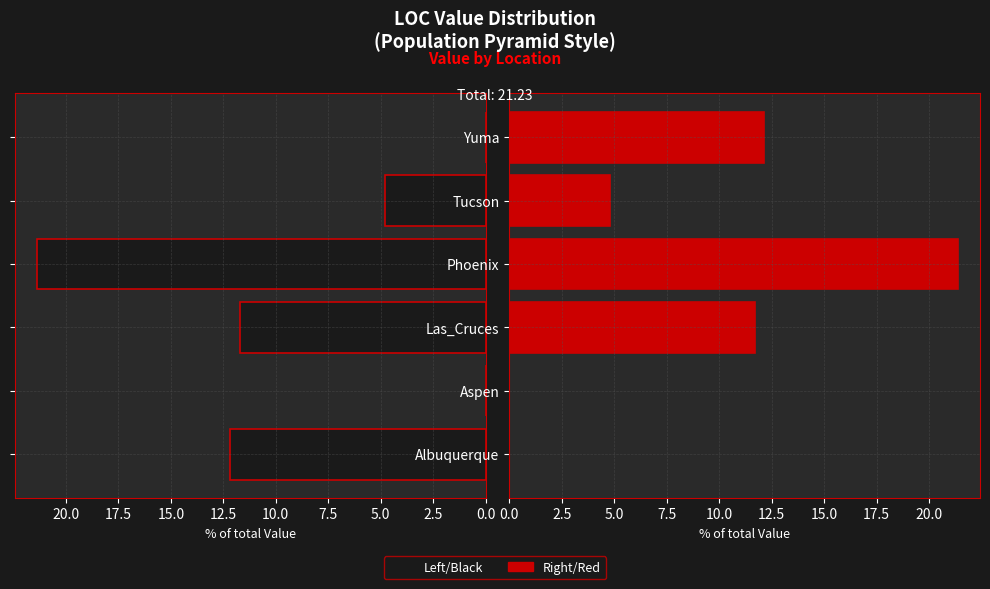

Reading left to right, transcribe all the data shown in this chart.

Left (black): 12.2	0.0	11.7	21.4	4.8	0.0
Right (red): 0.0	0.0	11.7	21.4	4.8	12.2